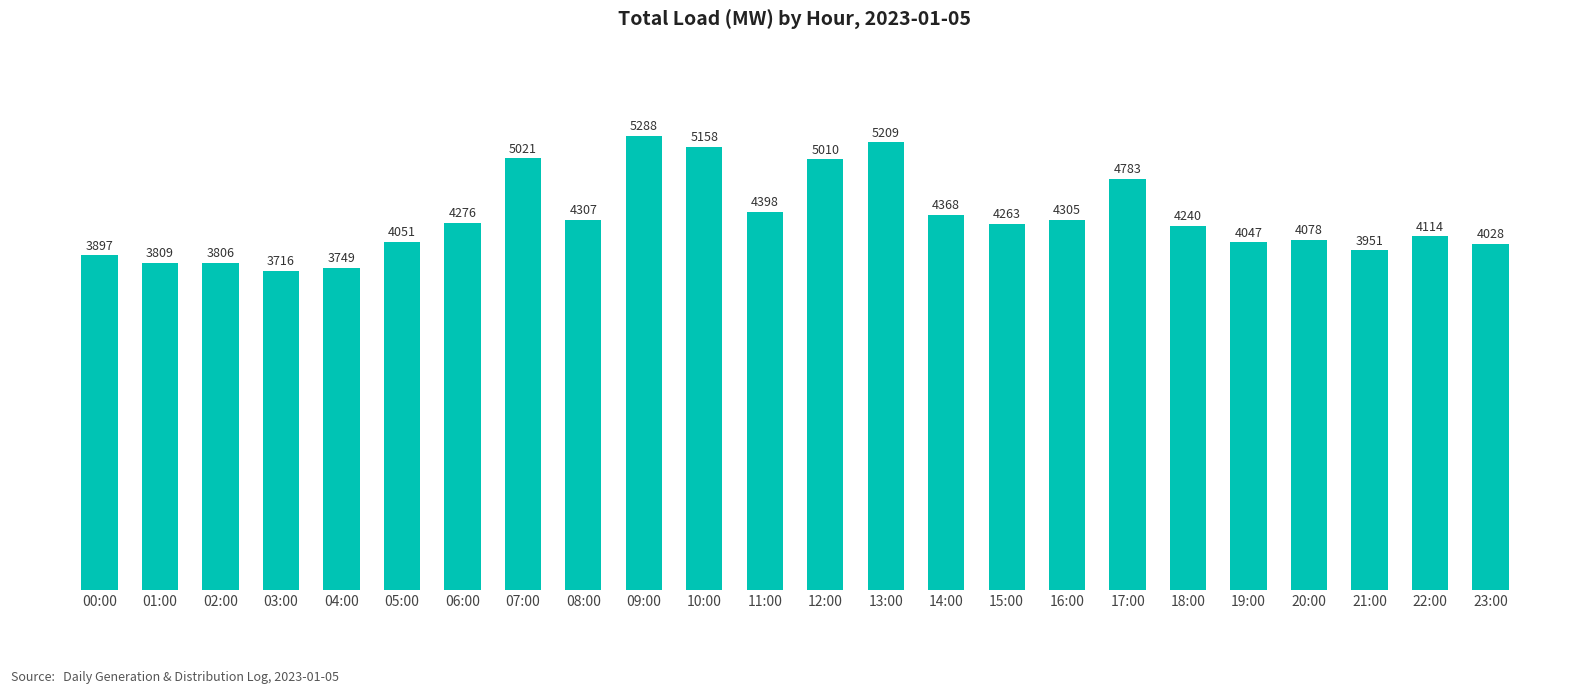

The chart shows a value of 4047 at 19:00. True or false?

True